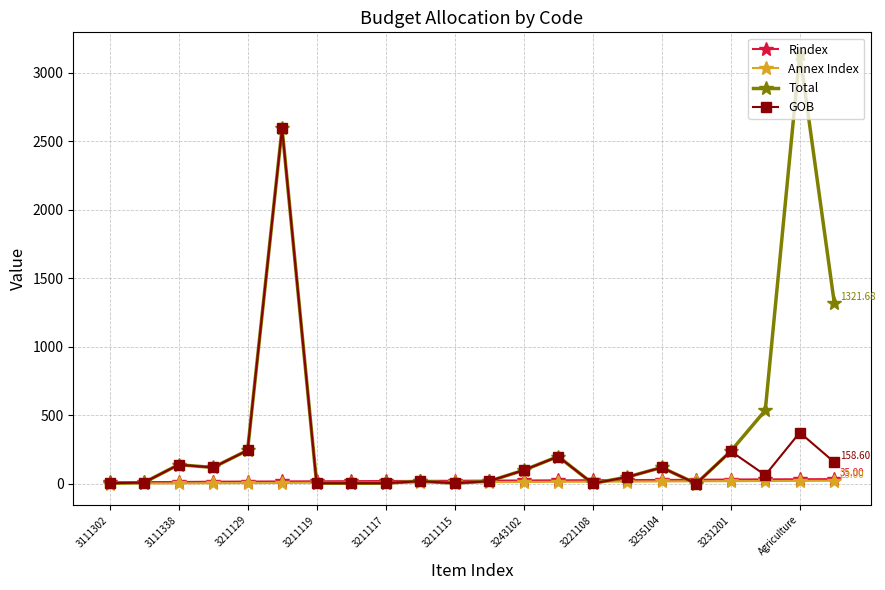

Which series has the largest total across all categories?

Total